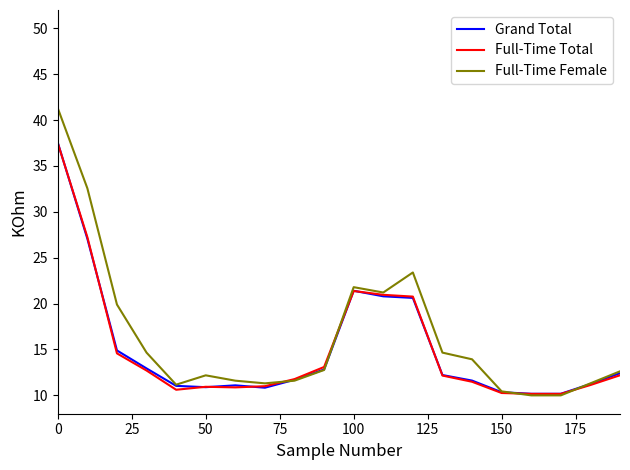

Which series has the largest range (max minus min)?

Full-Time Female